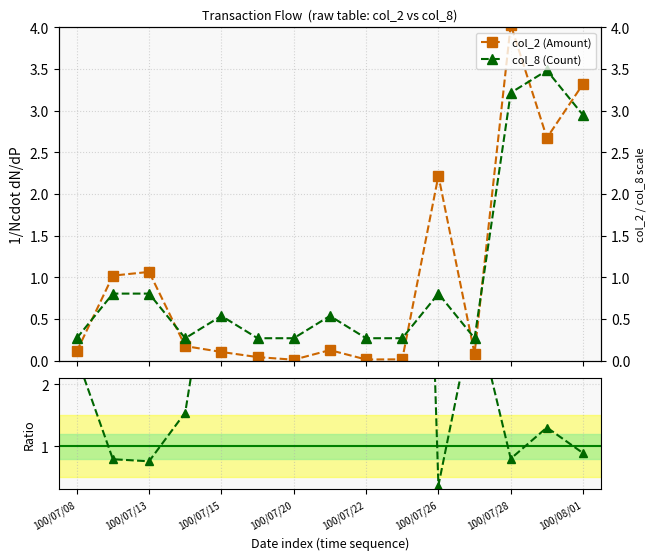

At which category is the sum across all series the highest?

100/07/20